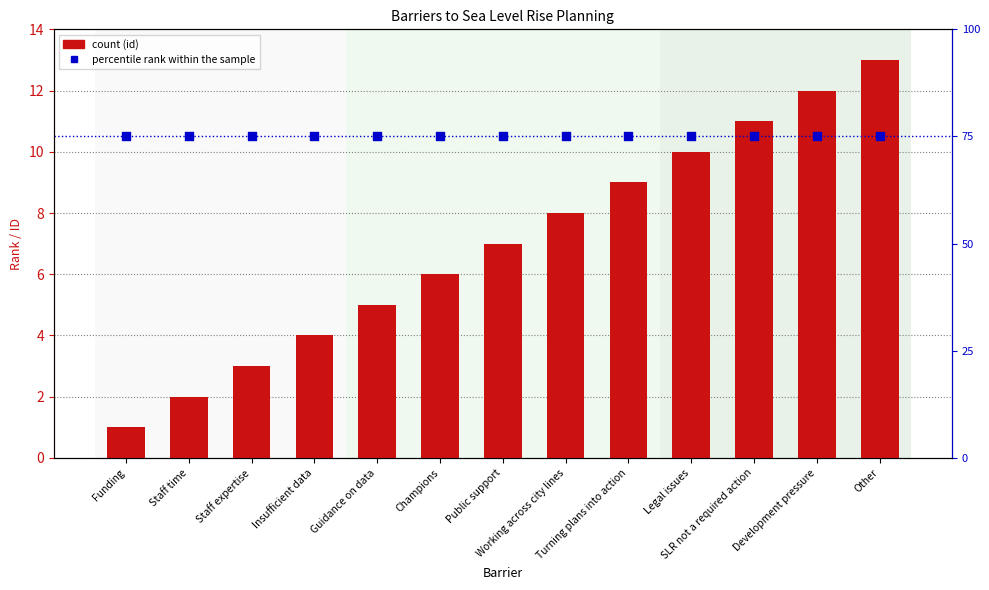

At which category is the sum across all series the highest?

Other